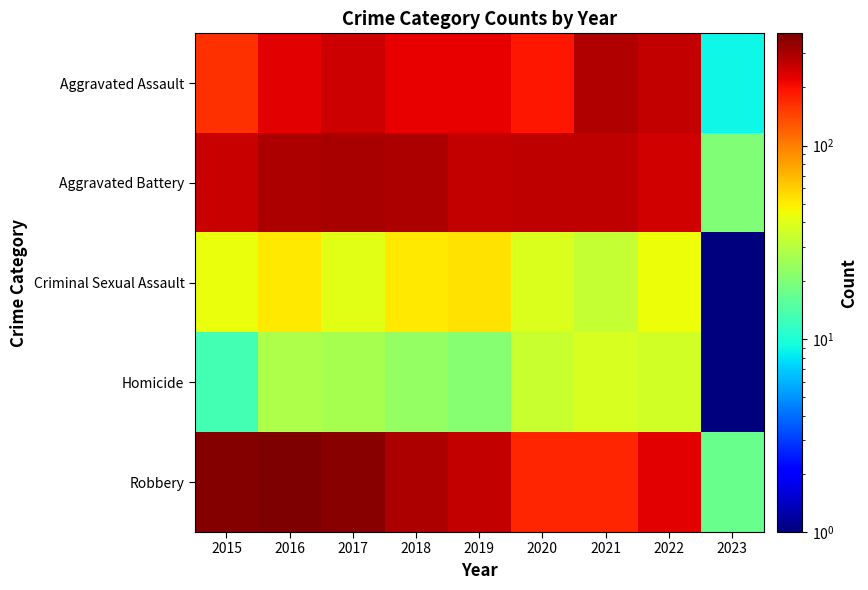

Reading right to left, transcribe all the data shown in this chart.

Aggravated Assault: 2023=9	2022=265	2021=295	2020=192	2019=220	2018=220	2017=251	2016=225	2015=164
Aggravated Battery: 2023=20	2022=248	2021=270	2020=269	2019=267	2018=302	2017=303	2016=298	2015=260
Criminal Sexual Assault: 2023=1	2022=44	2021=33	2020=39	2019=54	2018=51	2017=41	2016=51	2015=43
Homicide: 2023=1	2022=36	2021=38	2020=34	2019=21	2018=23	2017=27	2016=28	2015=13
Robbery: 2023=17	2022=227	2021=175	2020=174	2019=264	2018=302	2017=356	2016=381	2015=372